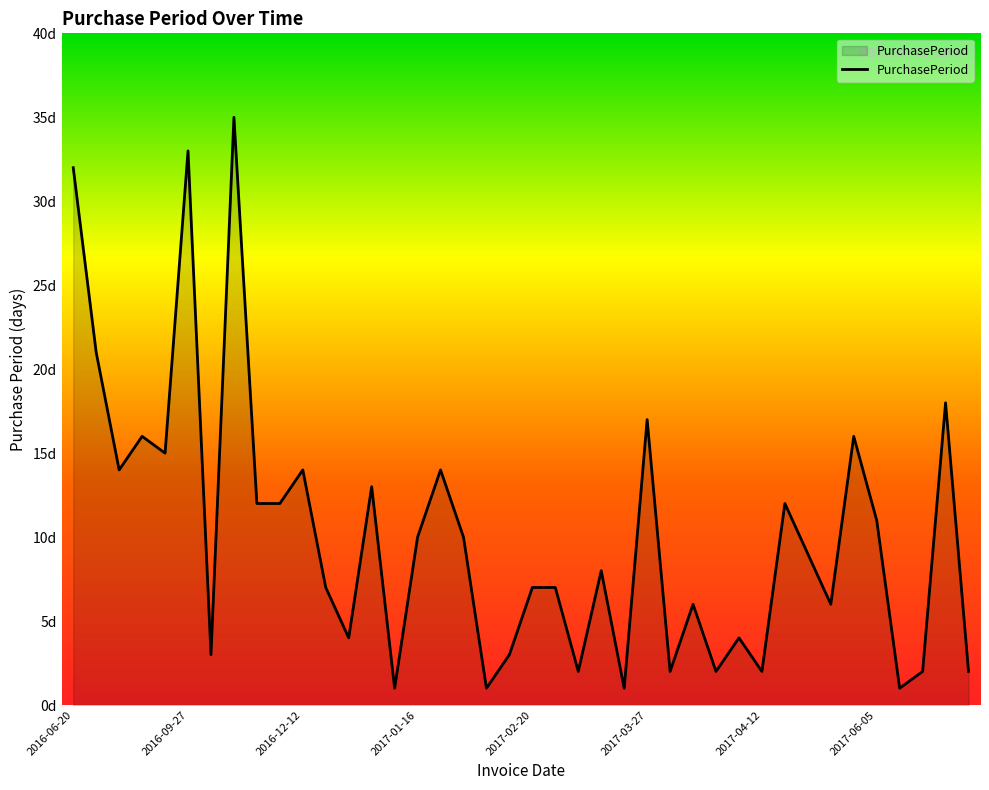

Is this an area chart (filled region under the line)?

Yes